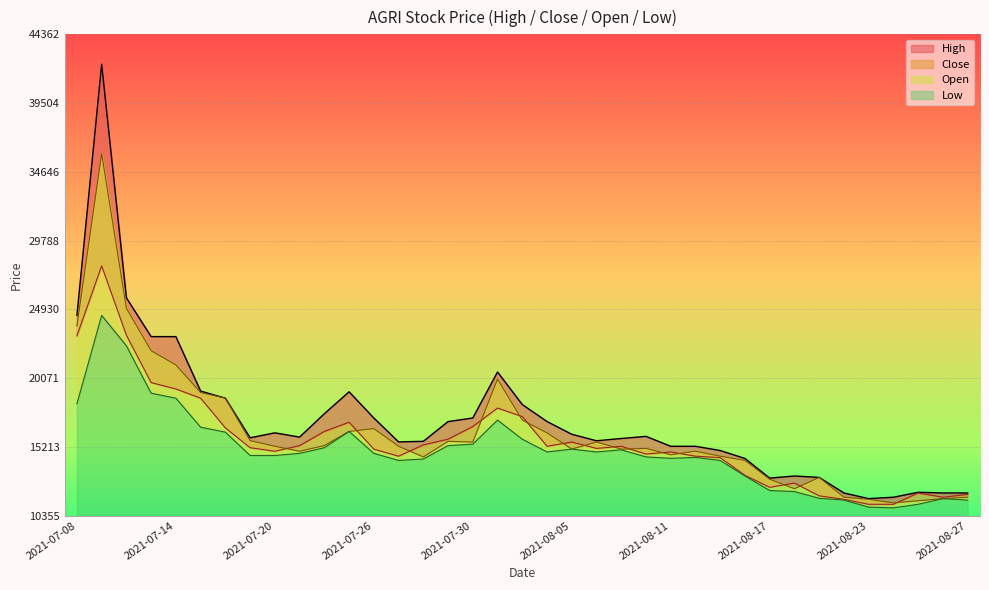

What is the spread (max minus min) of values at 2021-08-09?

800